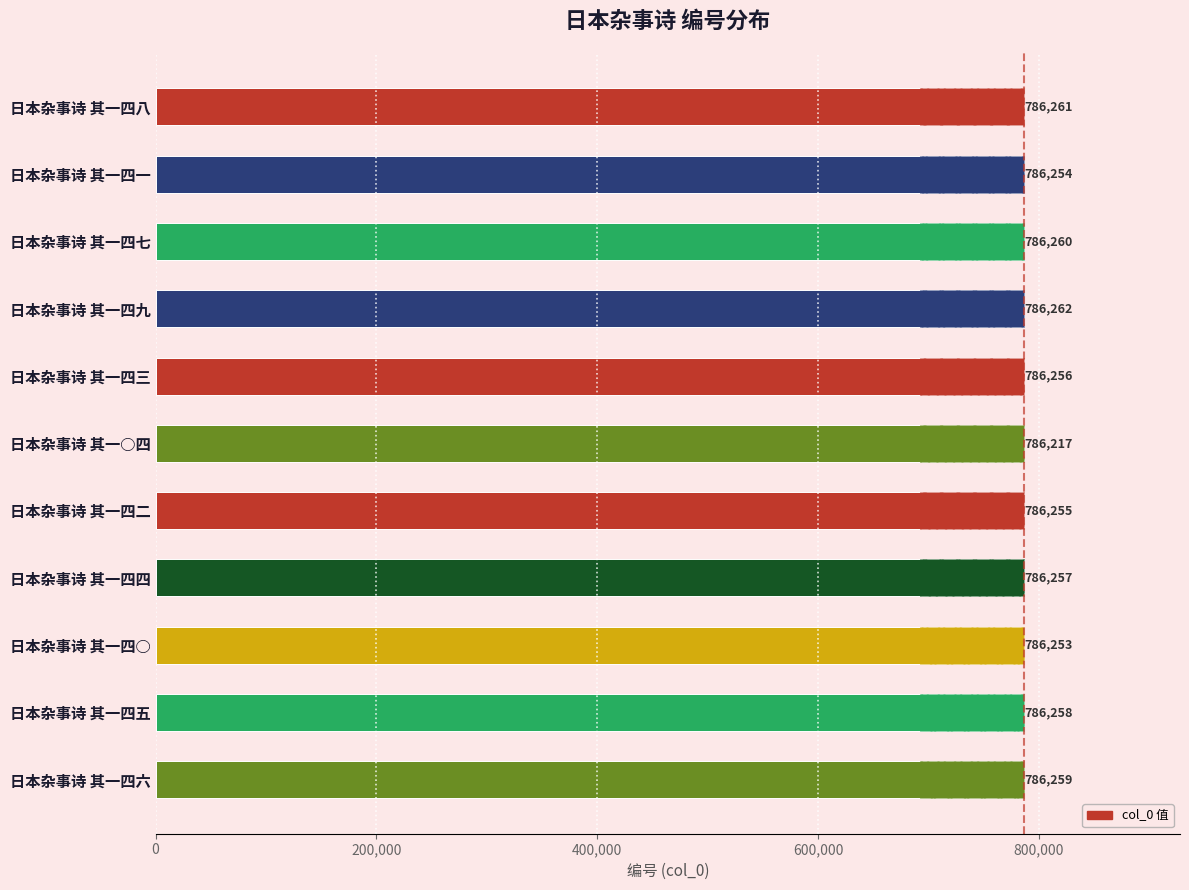

At which label is the value closest to 786239?

日本杂事诗 其一四○